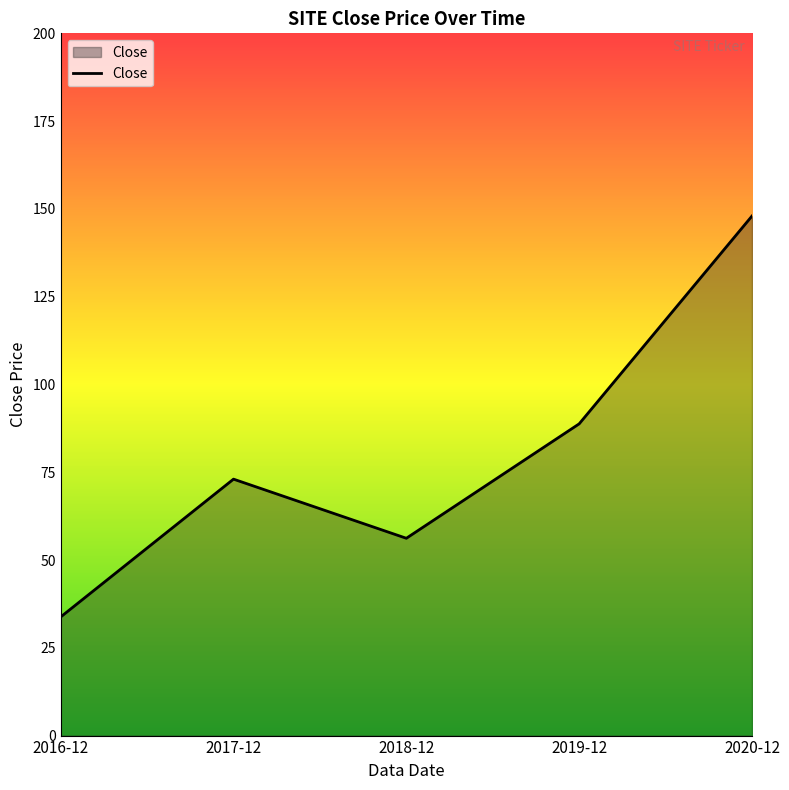

How many lines are shown in the chart?

1